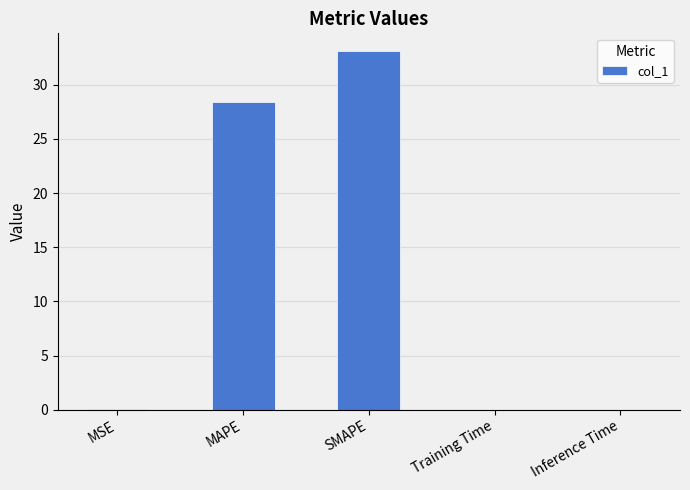

What is the sum of all values?

61.5